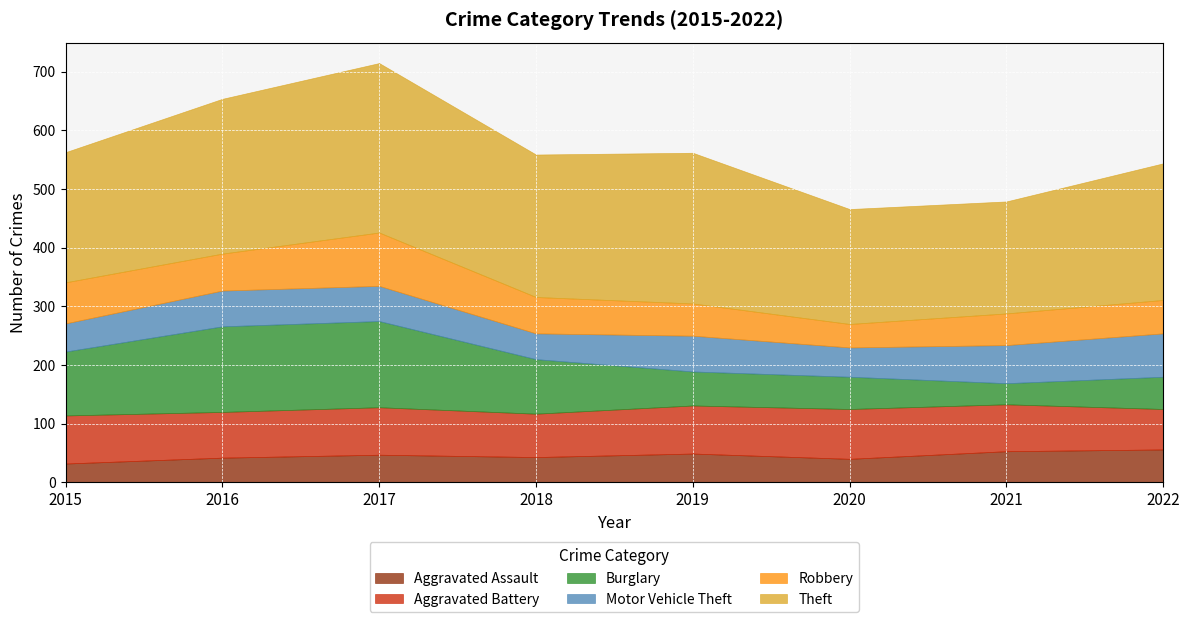

What is the value of the Burglary point at the 6th from the left?

55